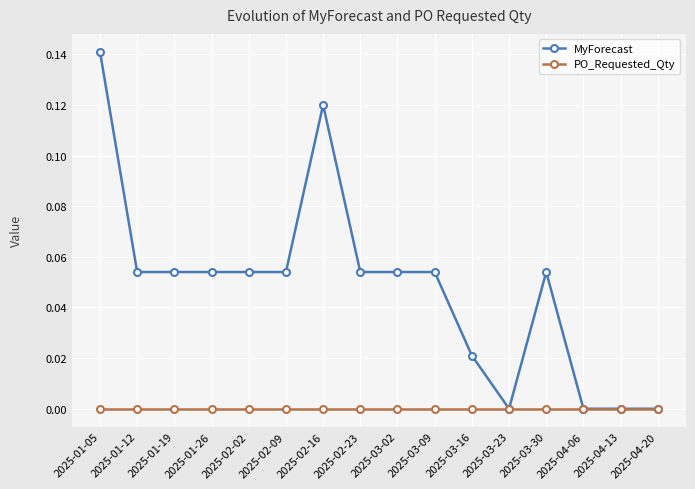

What is the label of the 1st point from the right?

2025-04-20